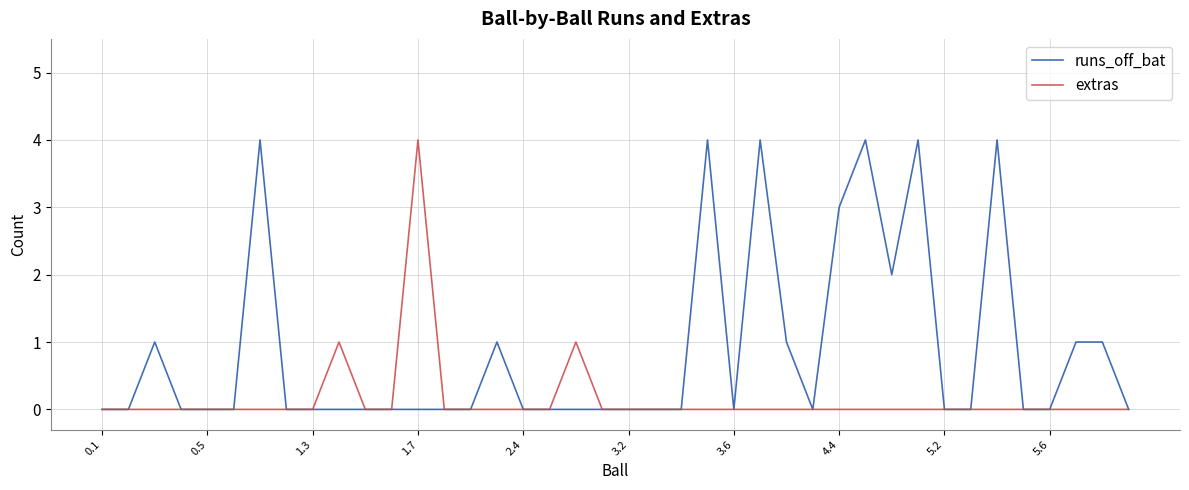

Reading right to left, extract all data points from this chart.

runs_off_bat: 0	1	1	0	0	4	0	0	4	2	4	3	0	1	4	0	4	0	0	0	0	0	0	0	1	0	0	0	0	0	0	0	0	4	0	0	0	1	0	0
extras: 0	0	0	0	0	0	0	0	0	0	0	0	0	0	0	0	0	0	0	0	0	1	0	0	0	0	0	4	0	0	1	0	0	0	0	0	0	0	0	0